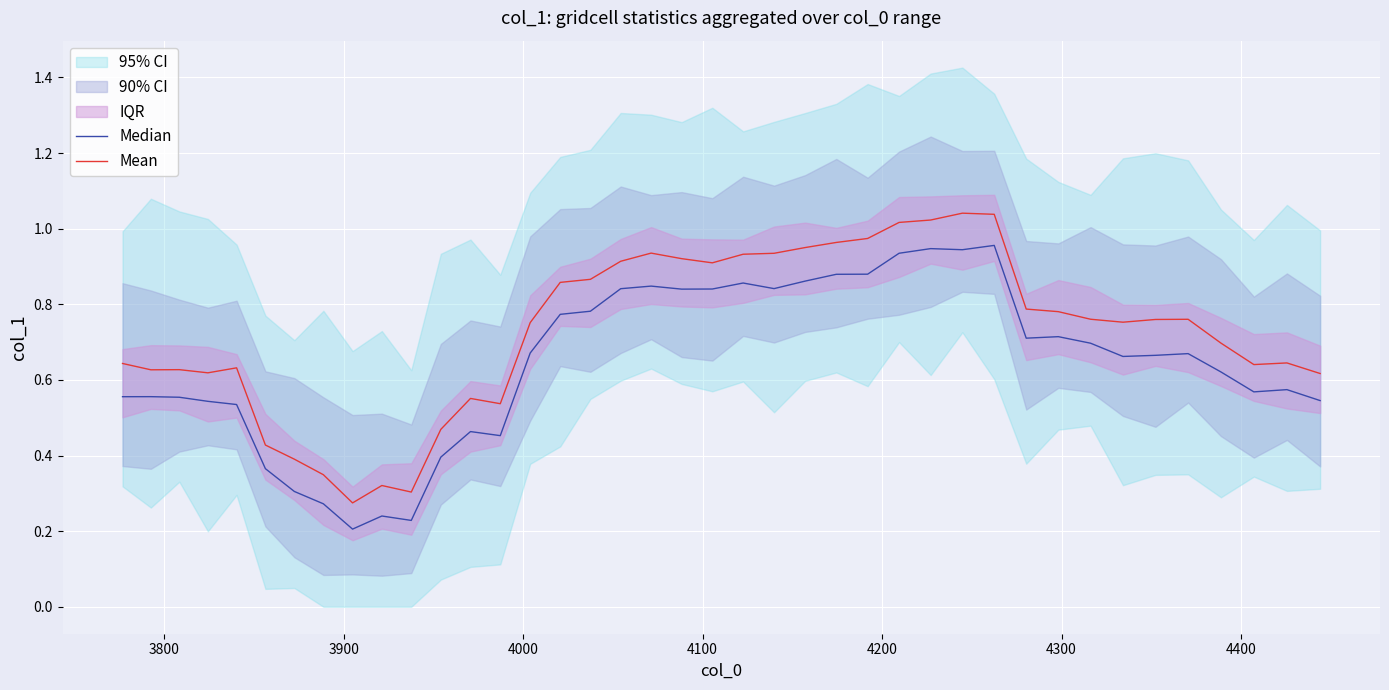

Is this an area chart (filled region under the line)?

No